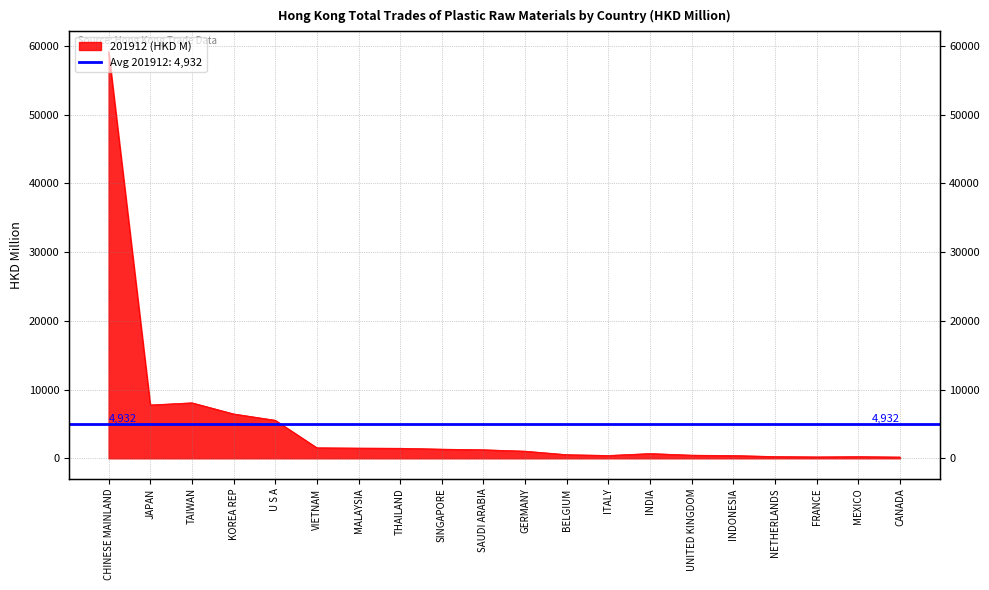

Rank the categories by value from lowest to highest.

CANADA, FRANCE, MEXICO, NETHERLANDS, INDONESIA, ITALY, UNITED KINGDOM, BELGIUM, INDIA, GERMANY, SAUDI ARABIA, SINGAPORE, THAILAND, MALAYSIA, VIETNAM, U S A, KOREA REP, JAPAN, TAIWAN, CHINESE MAINLAND